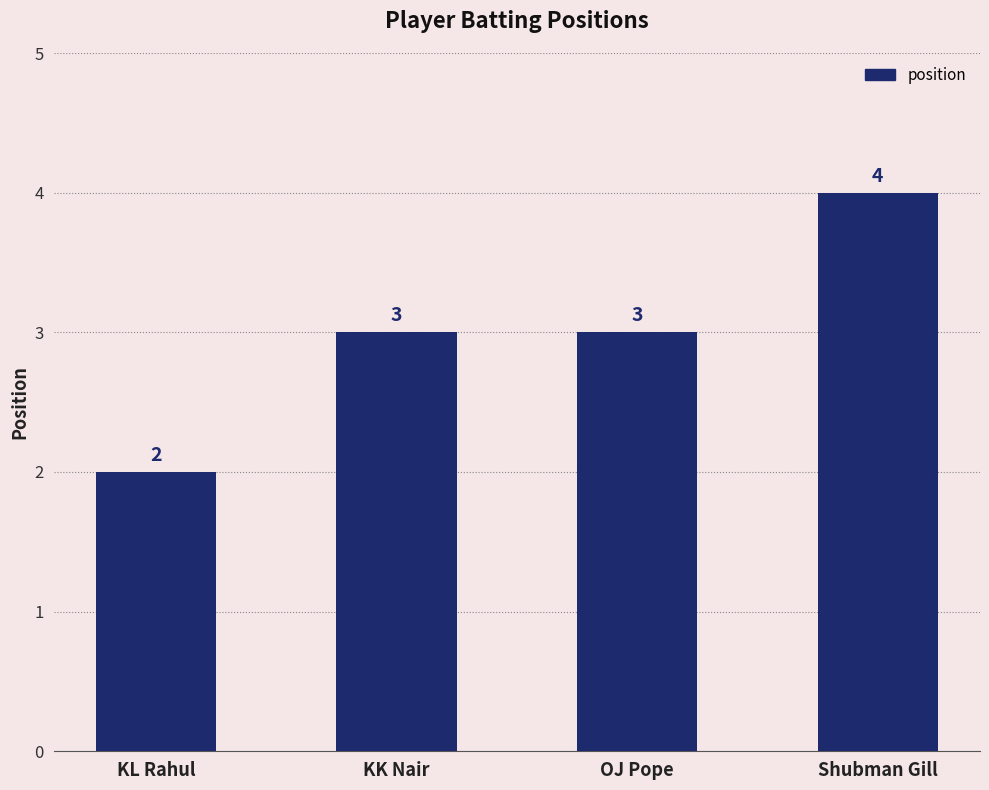

Which label corresponds to the smallest value in the chart?

KL Rahul